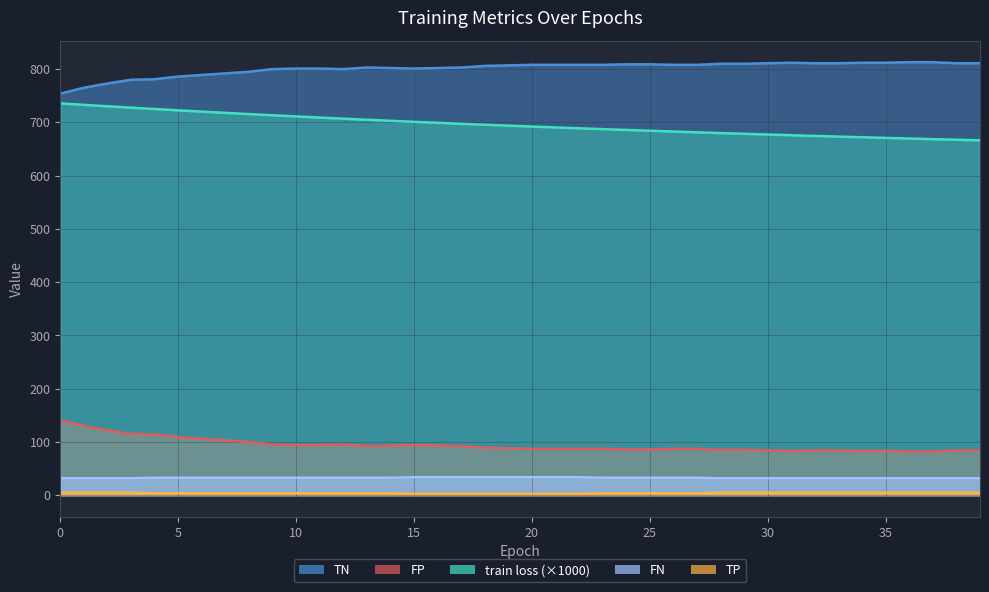

List the labels in order of TP value, smallest first.

0, 1, 2, 3, 28, 29, 30, 31, 32, 33, 34, 35, 36, 37, 38, 39, 4, 5, 6, 7, 8, 9, 10, 11, 12, 13, 14, 23, 24, 25, 26, 27, 15, 16, 17, 18, 19, 20, 21, 22